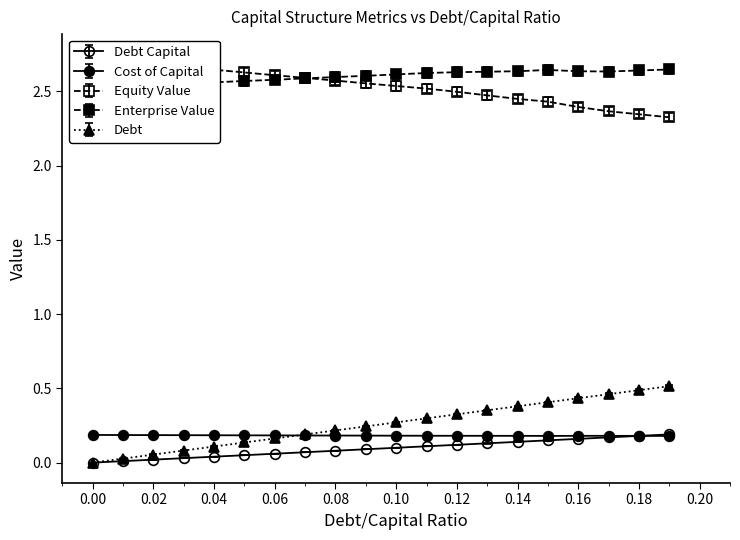

True or false: debt and enterprise_value intersect in this chart.

False